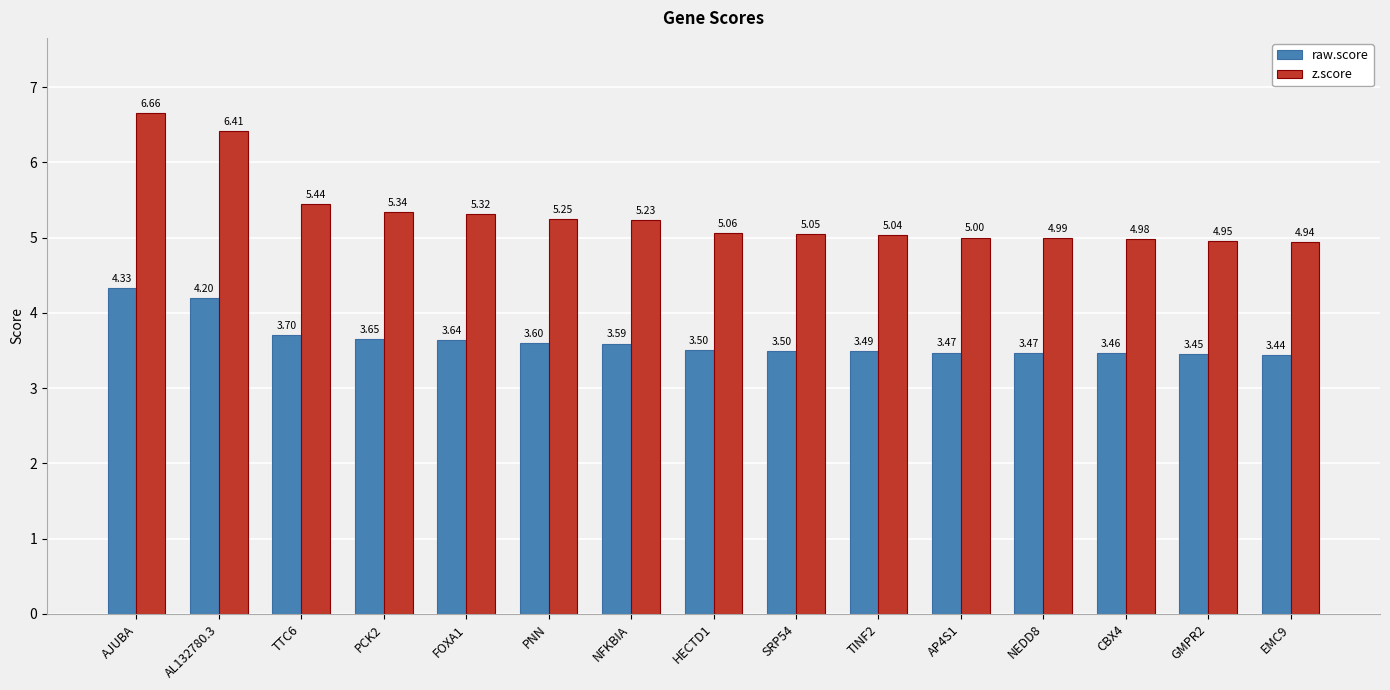

What position from the right is SRP54?

7